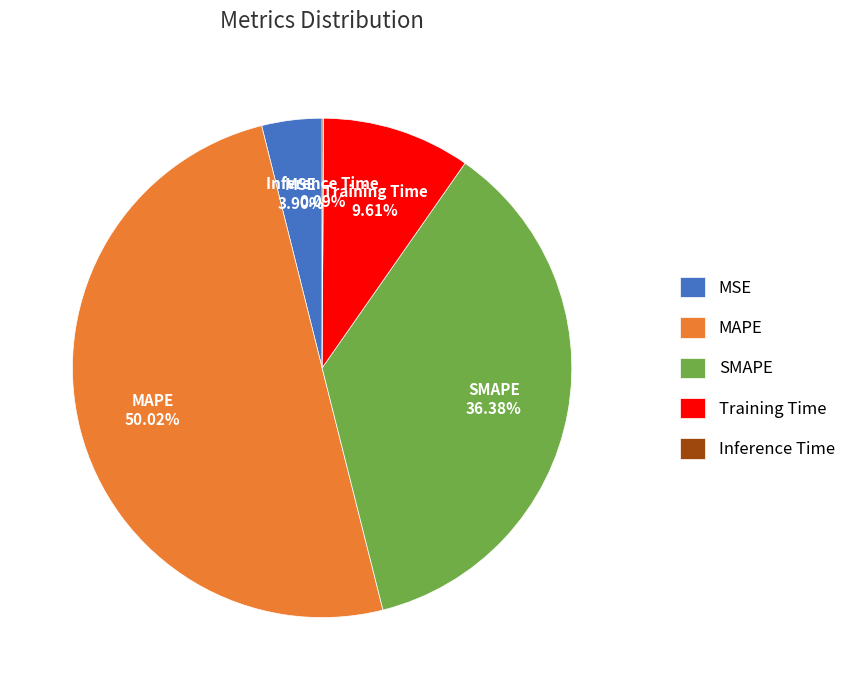

What percentage is the SMAPE slice, to the nearest percent?

36%